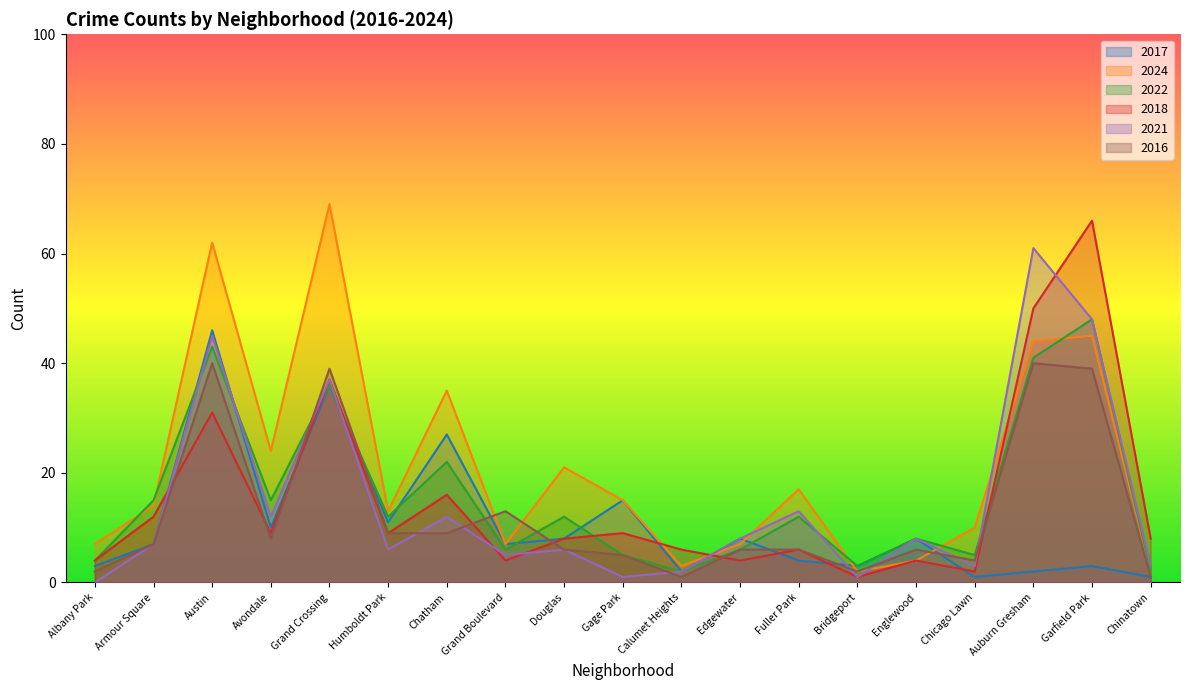

Reading left to right, transcribe all the data shown in this chart.

2017: Albany Park=3	Armour Square=7	Austin=46	Avondale=10	Grand Crossing=36	Humboldt Park=11	Chatham=27	Grand Boulevard=7	Douglas=8	Gage Park=15	Calumet Heights=2	Edgewater=8	Fuller Park=4	Bridgeport=3	Englewood=8	Chicago Lawn=1	Auburn Gresham=2	Garfield Park=3	Chinatown=1
2024: Albany Park=7	Armour Square=14	Austin=62	Avondale=24	Grand Crossing=69	Humboldt Park=13	Chatham=35	Grand Boulevard=7	Douglas=21	Gage Park=15	Calumet Heights=3	Edgewater=7	Fuller Park=17	Bridgeport=2	Englewood=4	Chicago Lawn=10	Auburn Gresham=44	Garfield Park=45	Chinatown=2
2022: Albany Park=4	Armour Square=15	Austin=43	Avondale=15	Grand Crossing=36	Humboldt Park=12	Chatham=22	Grand Boulevard=6	Douglas=12	Gage Park=5	Calumet Heights=2	Edgewater=6	Fuller Park=12	Bridgeport=3	Englewood=8	Chicago Lawn=5	Auburn Gresham=41	Garfield Park=48	Chinatown=2
2018: Albany Park=4	Armour Square=12	Austin=31	Avondale=9	Grand Crossing=37	Humboldt Park=9	Chatham=16	Grand Boulevard=4	Douglas=8	Gage Park=9	Calumet Heights=6	Edgewater=4	Fuller Park=6	Bridgeport=1	Englewood=4	Chicago Lawn=2	Auburn Gresham=50	Garfield Park=66	Chinatown=8
2021: Albany Park=0	Armour Square=7	Austin=45	Avondale=12	Grand Crossing=37	Humboldt Park=6	Chatham=12	Grand Boulevard=5	Douglas=6	Gage Park=1	Calumet Heights=2	Edgewater=8	Fuller Park=13	Bridgeport=1	Englewood=8	Chicago Lawn=3	Auburn Gresham=61	Garfield Park=48	Chinatown=3
2016: Albany Park=2	Armour Square=7	Austin=40	Avondale=8	Grand Crossing=39	Humboldt Park=9	Chatham=9	Grand Boulevard=13	Douglas=6	Gage Park=5	Calumet Heights=1	Edgewater=6	Fuller Park=6	Bridgeport=2	Englewood=6	Chicago Lawn=4	Auburn Gresham=40	Garfield Park=39	Chinatown=1